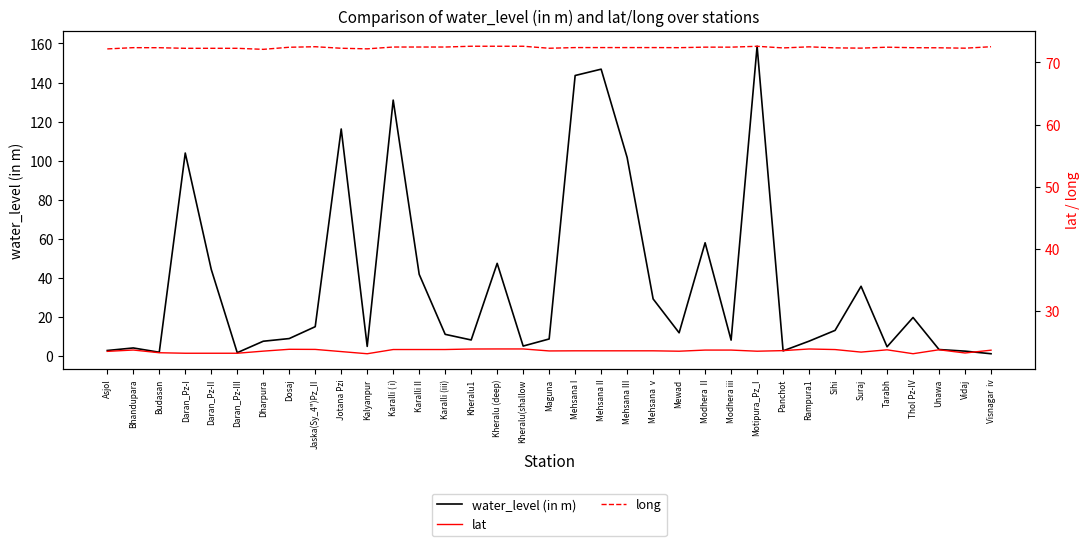

True or false: long and lat intersect in this chart.

False